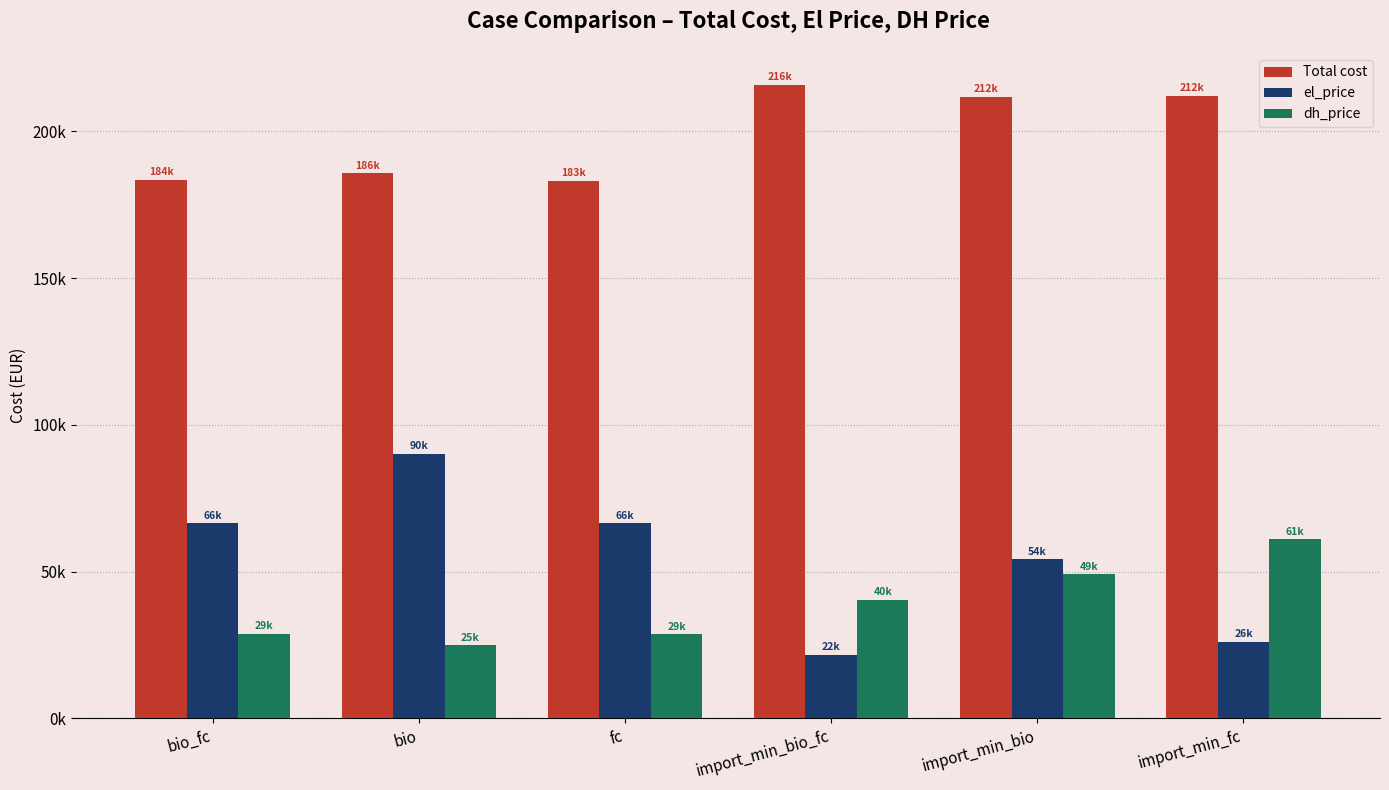

Is it true that el_price equals 77291.6 at import_min_bio?

False